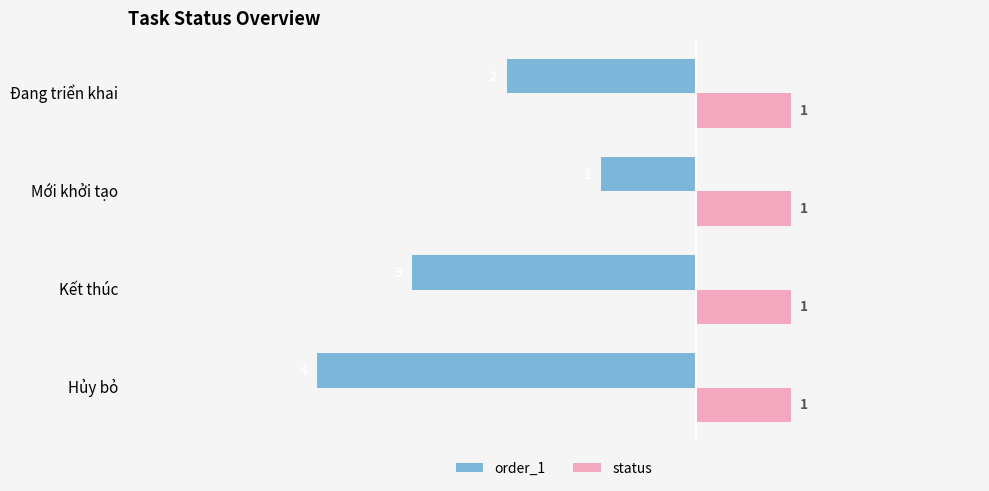

At which category does the chart reach its minimum across all series?

Hủy bỏ